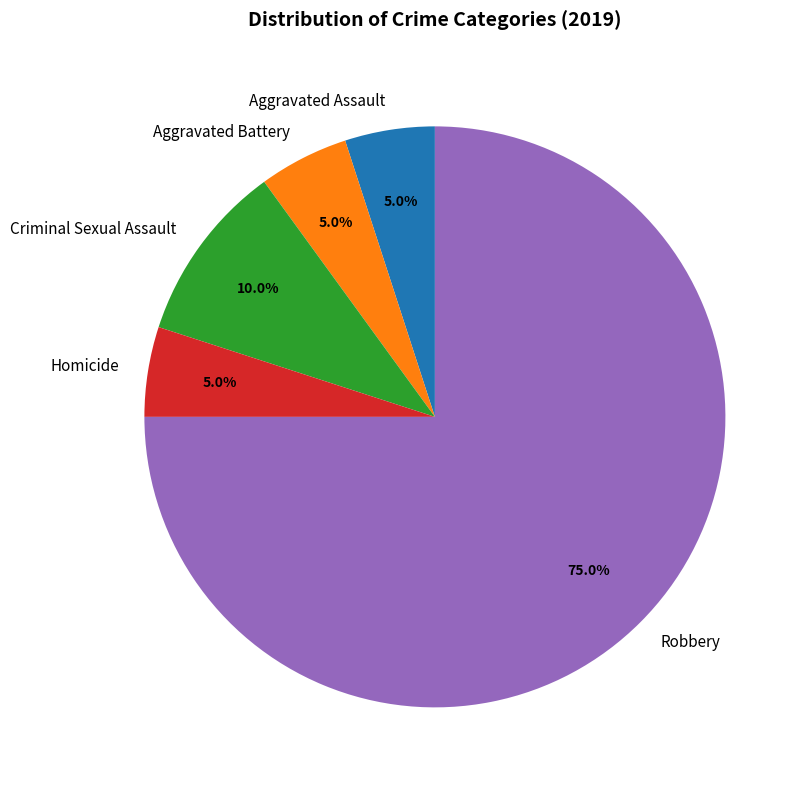

To the nearest percent, what is the average slice percentage?

20%